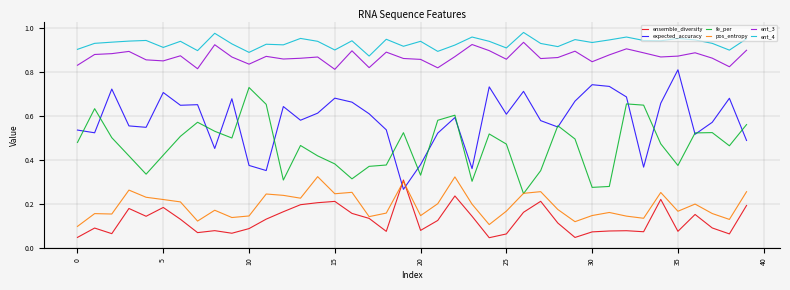

Which series has the widest spread of values?

expected_accuracy